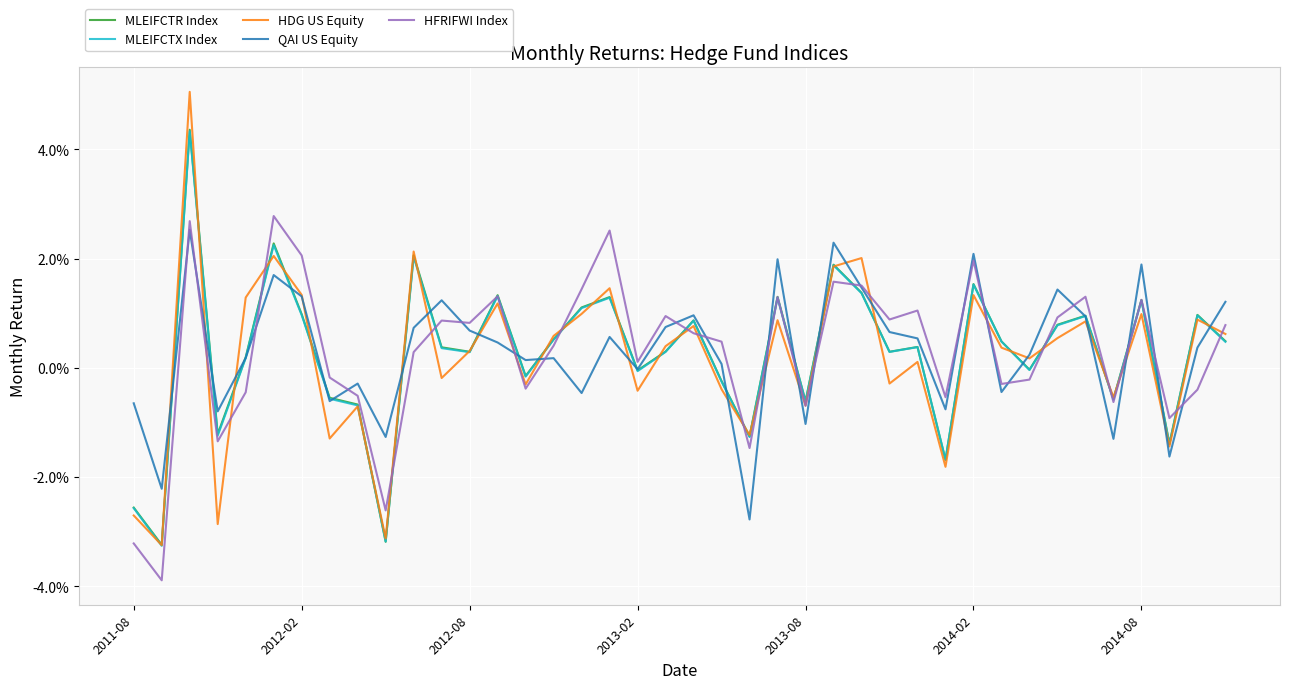

What are all the series names shown in the legend?

MLEIFCTR Index, MLEIFCTX Index, HDG US Equity, QAI US Equity, HFRIFWI Index